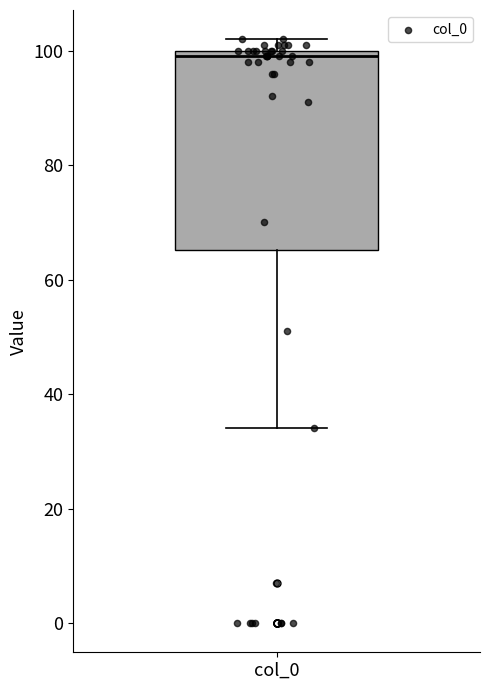

Transcribe this box plot: give where the median line is, the range the box spans, and where the two whiskers end, as read against the y-axis. The values are not printed on the chart, so give them approximately, as read against the axis.

median 100 (just below the box's upper edge), box 66 to 100, whiskers 34 to 102